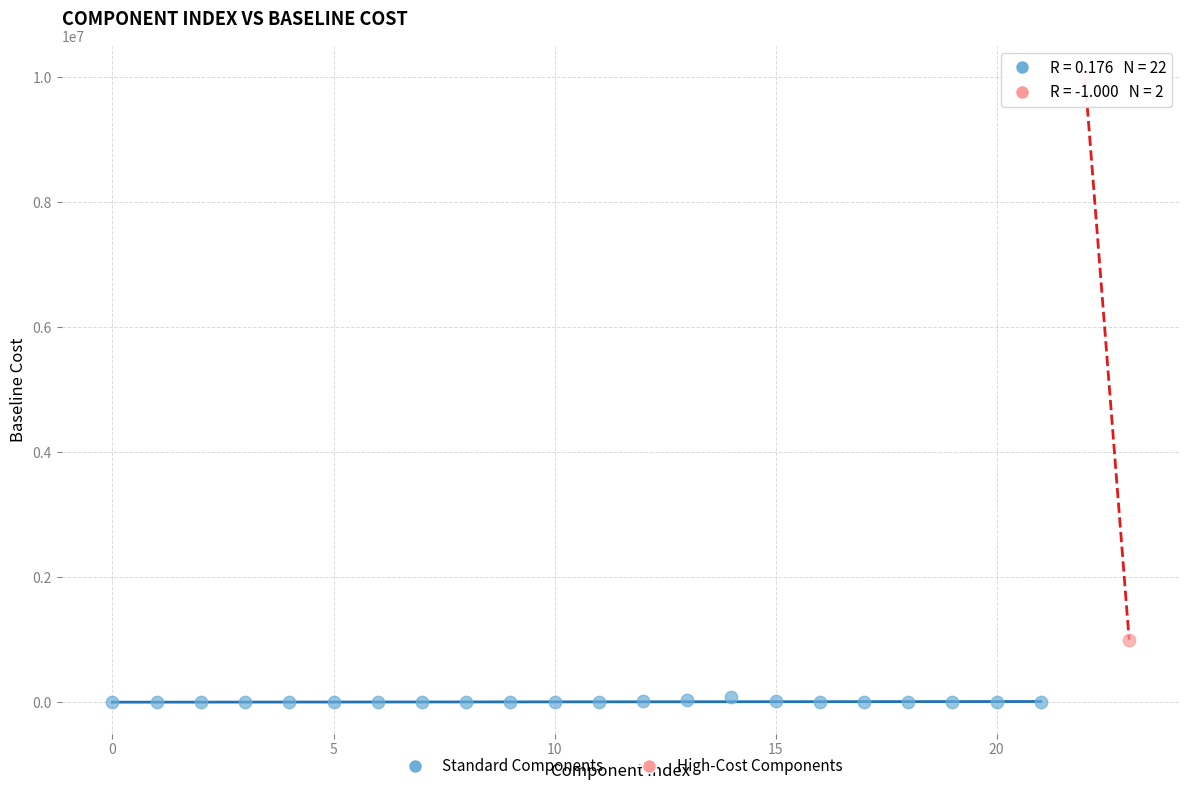

What are all the series names shown in the legend?

Standard Components, High-Cost Components